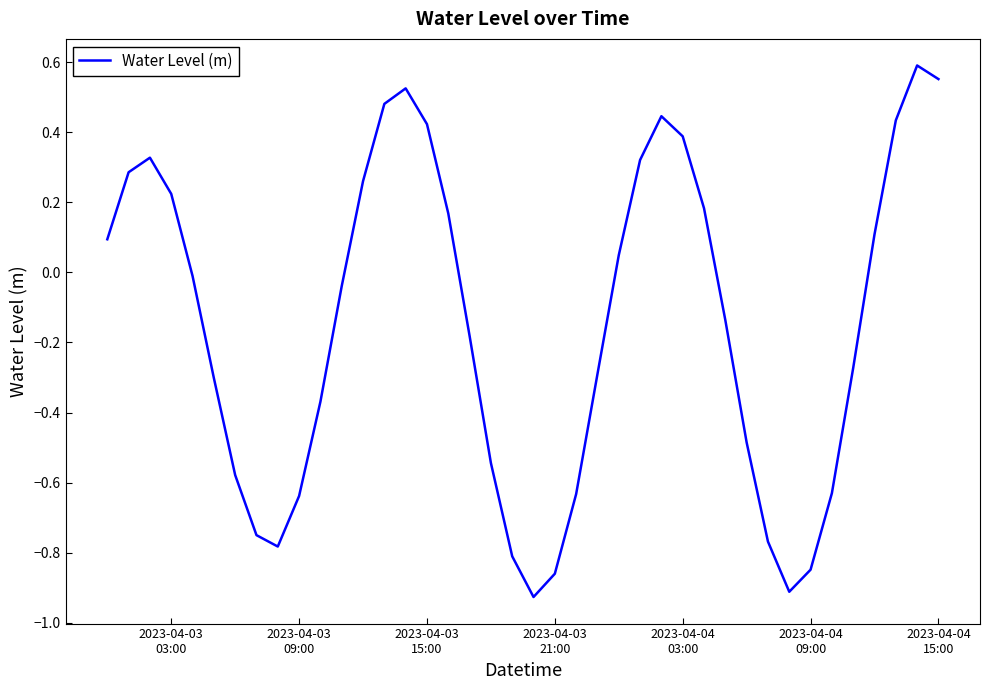

What is the difference between the maximum and minimum values?

1.5